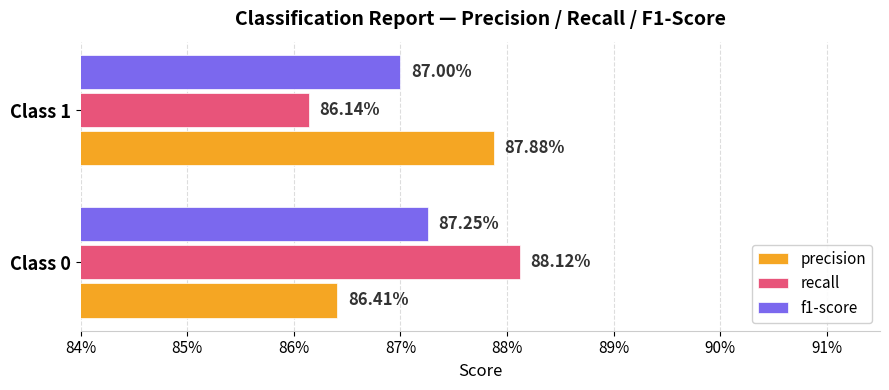

Which series has the largest range (max minus min)?

recall